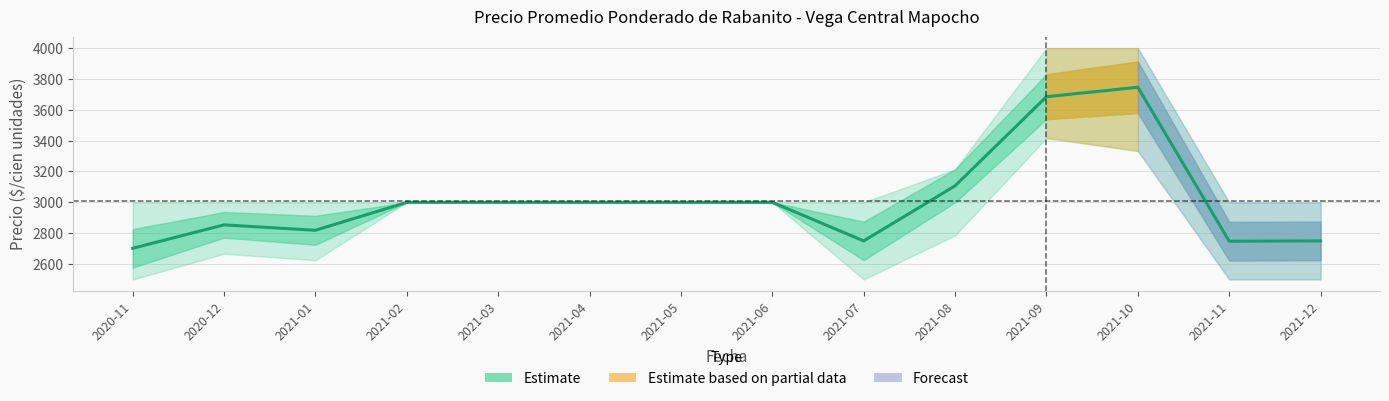

What position from the right is 2021-10?

3